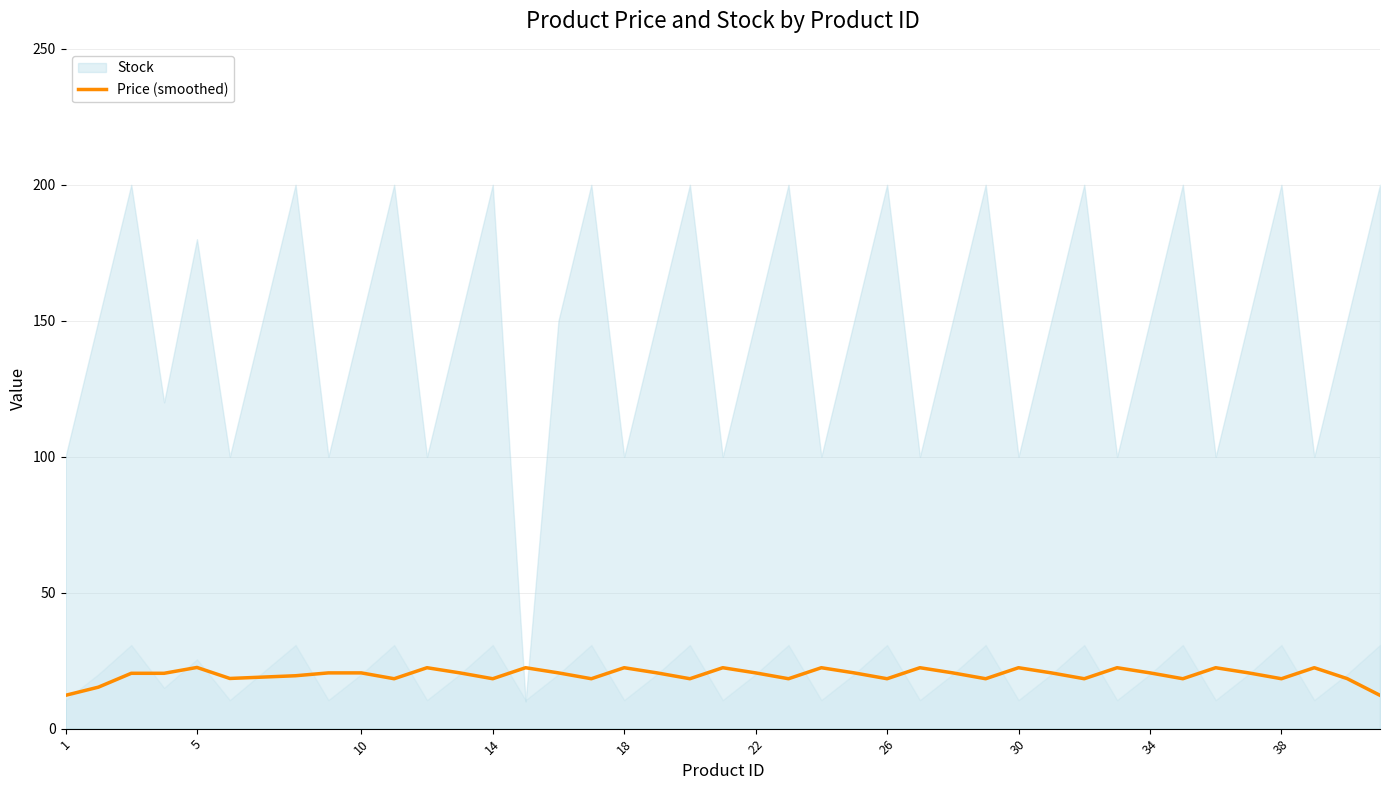

What is the highest value of the Price (smoothed) series?

22.5